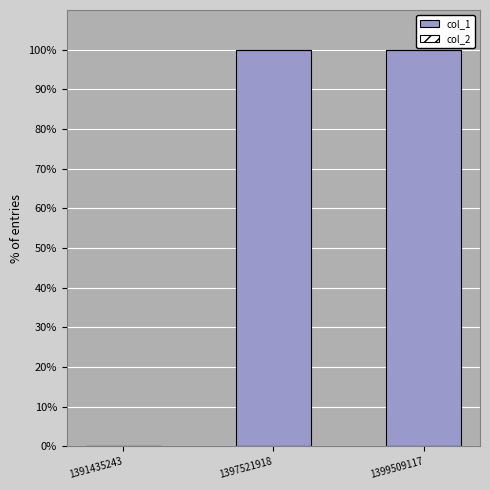

What is the maximum value shown in the chart?

100